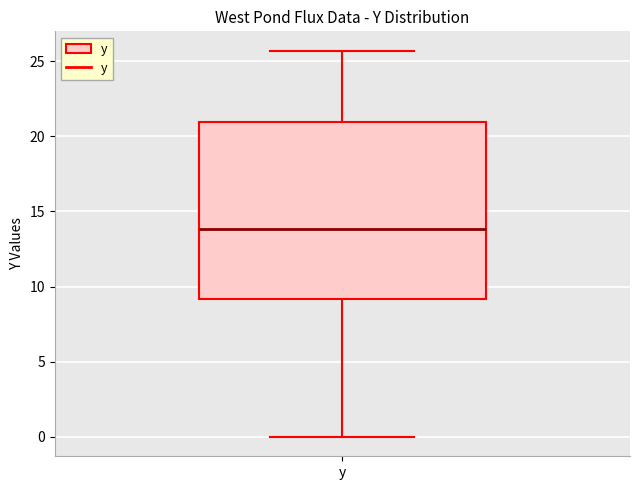

Where is the lower edge of the box for y on the y-axis? The values are not printed on the chart, so give them approximately, as read against the axis.

9.0